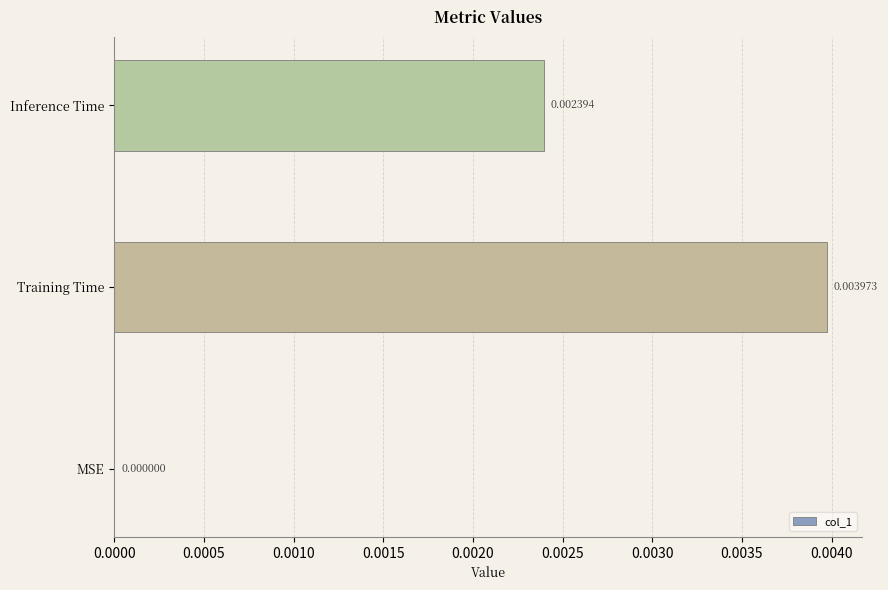

Which has a higher value, Training Time or MSE?

Training Time